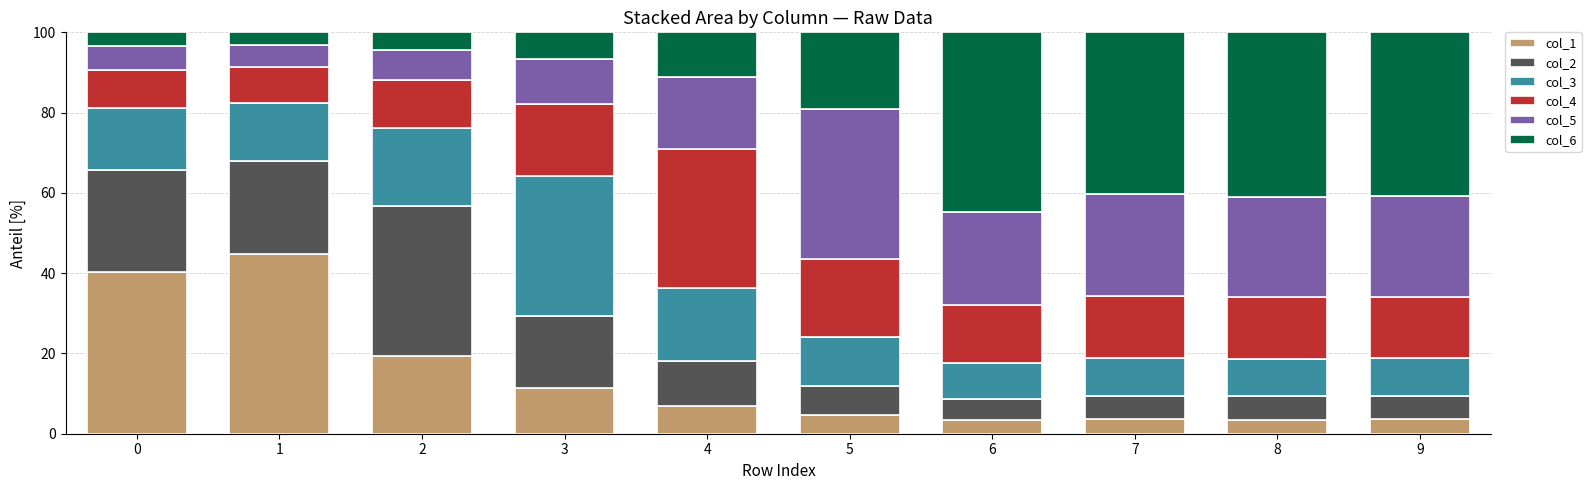

What is the maximum value for col_1?

44.8